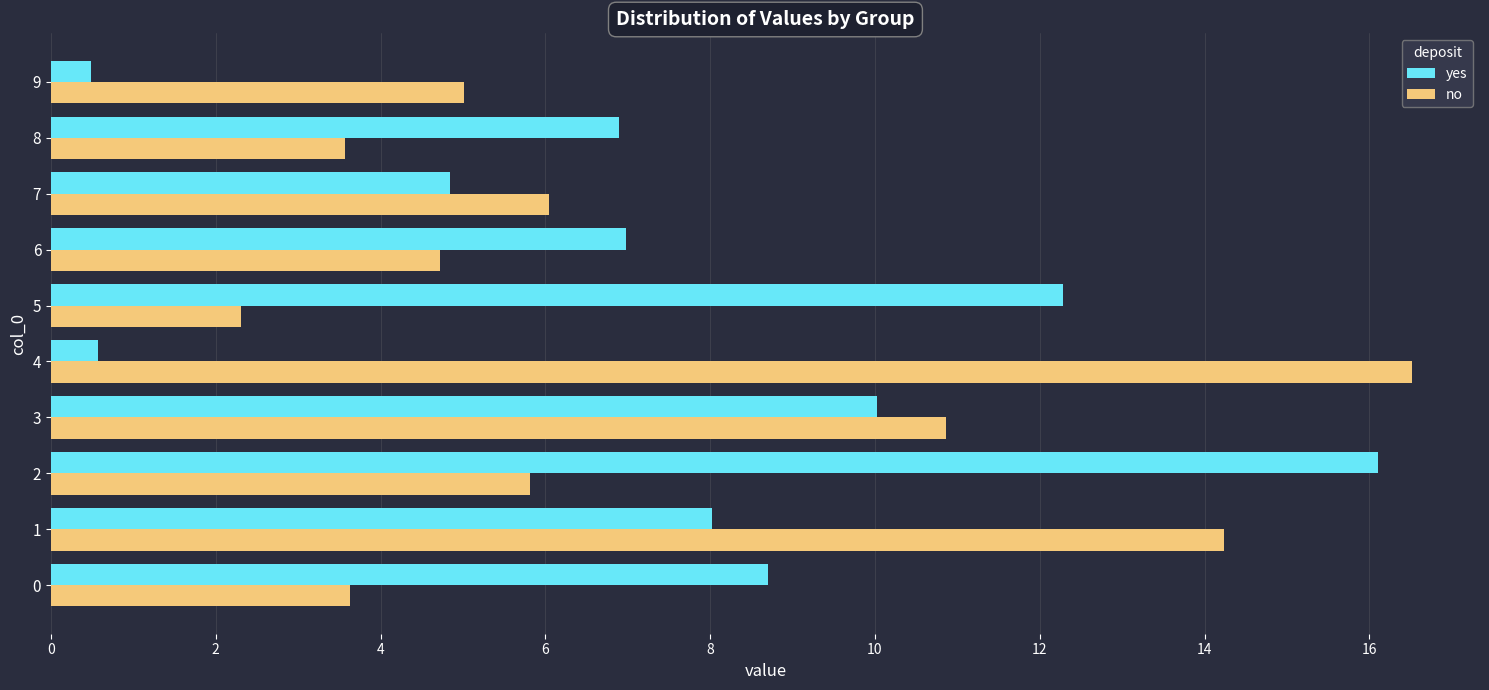

At which label is no closest to 9?

3